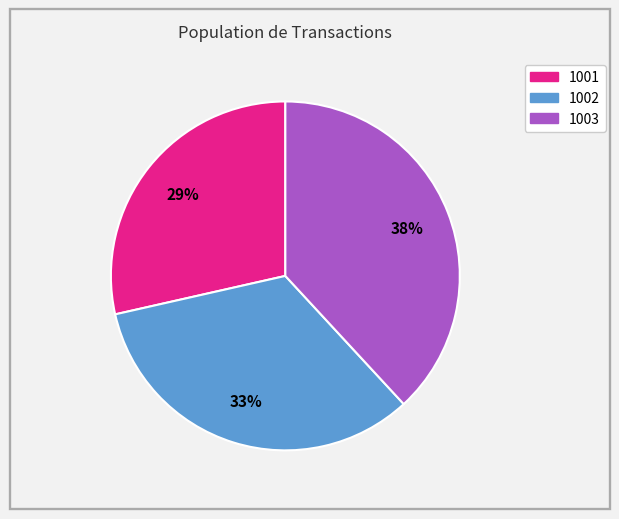

Which category has the smallest portion of the pie?

1001